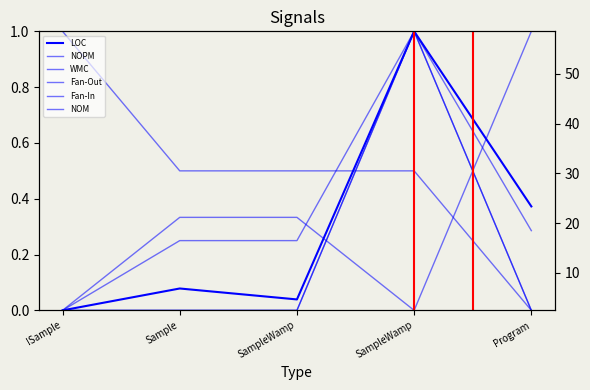

At which category is the sum across all series the highest?

SampleWamp